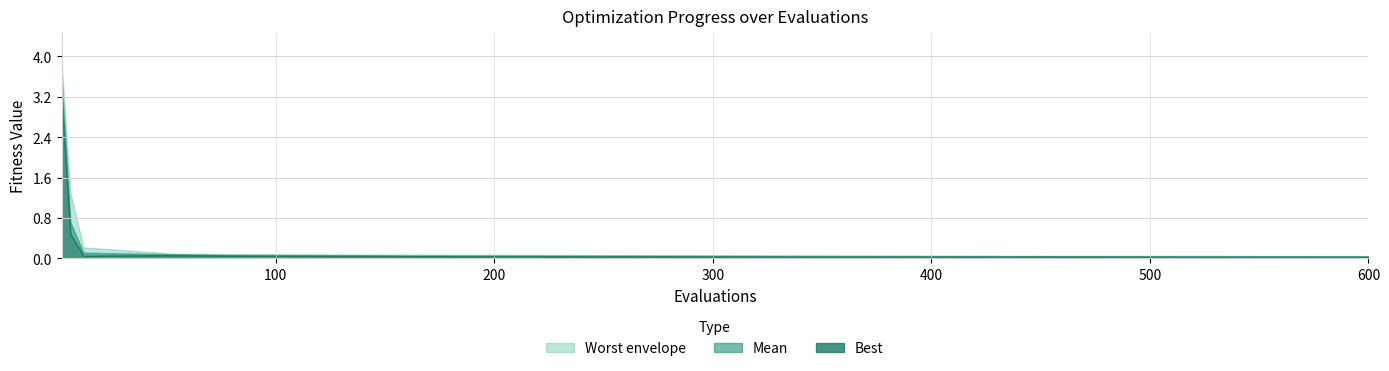

What is the value of the worst point at the 16th from the left?

0.1